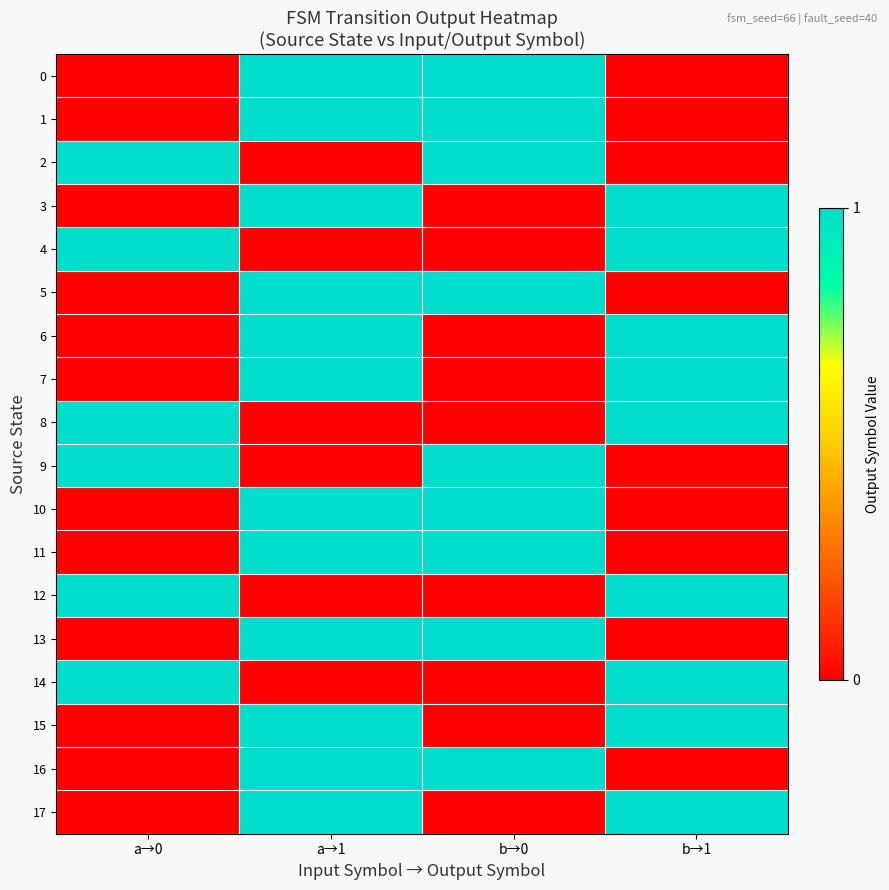

Between a→0 and b→1, which series saw the biggest shift?

2